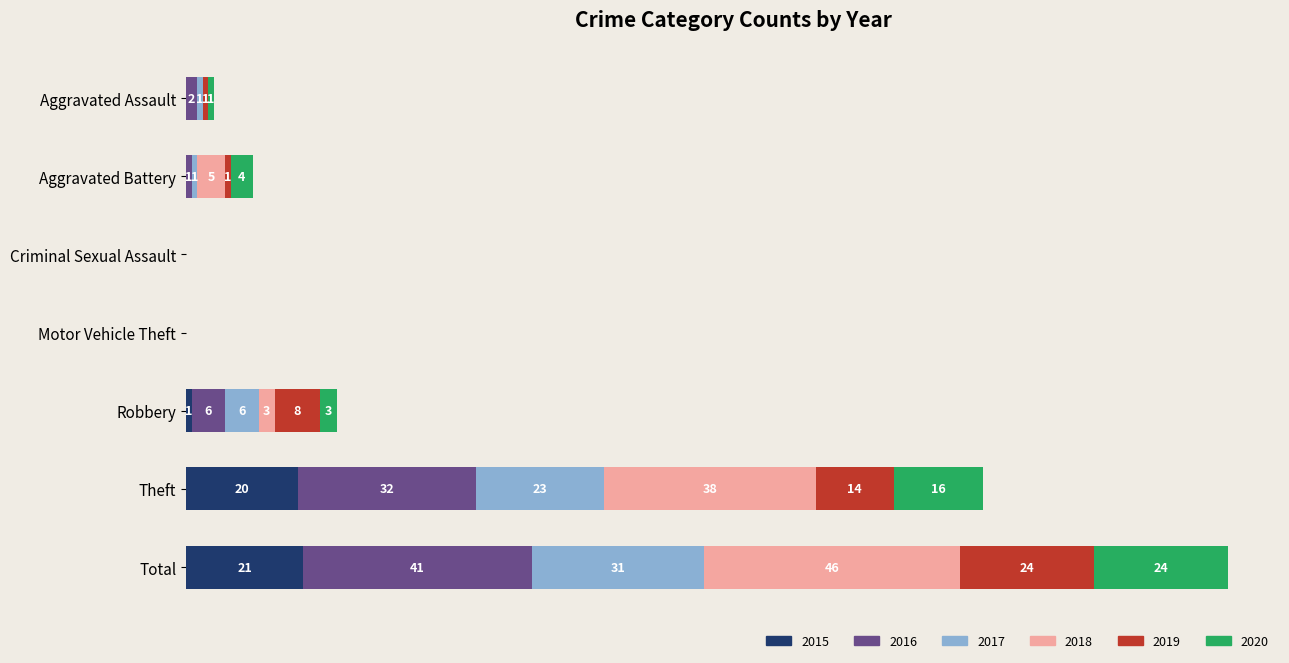

Which category has the highest value in the 2015 series?

Total